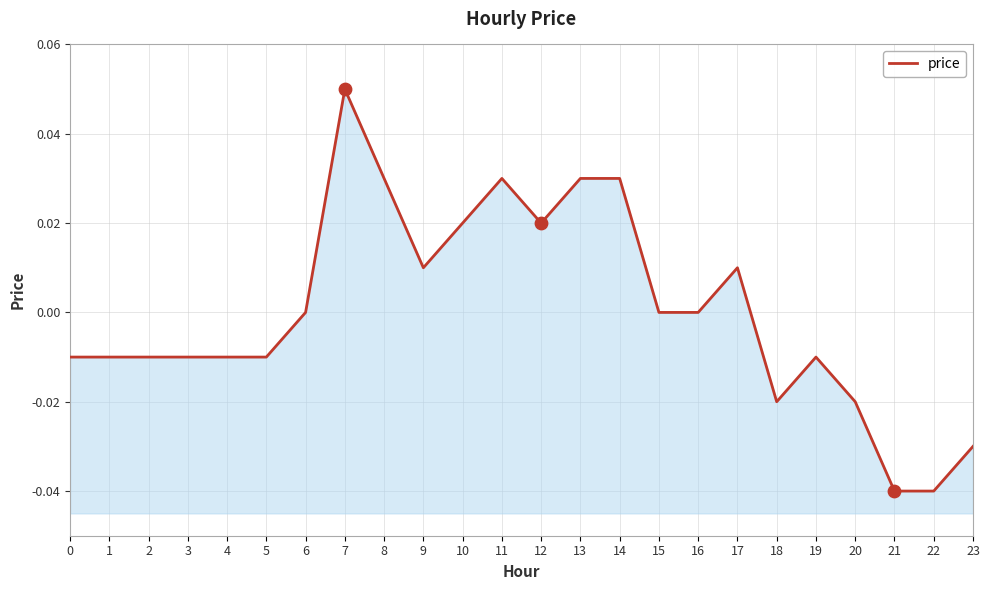

Between 21 and 23, which is larger?

23